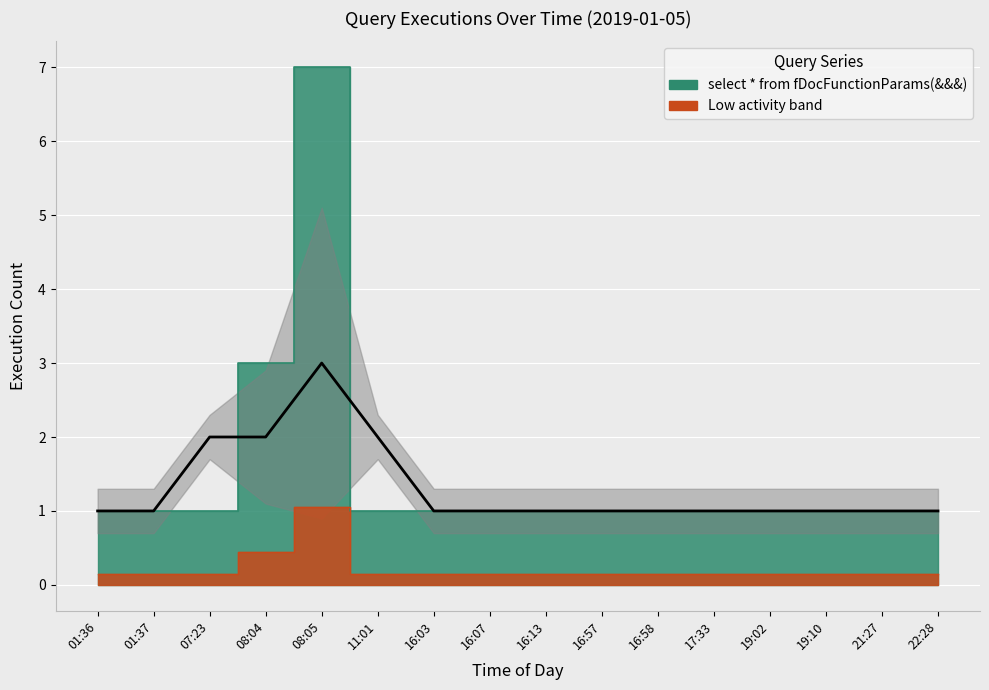

Is it true that the value at 08:05 is 7?

True